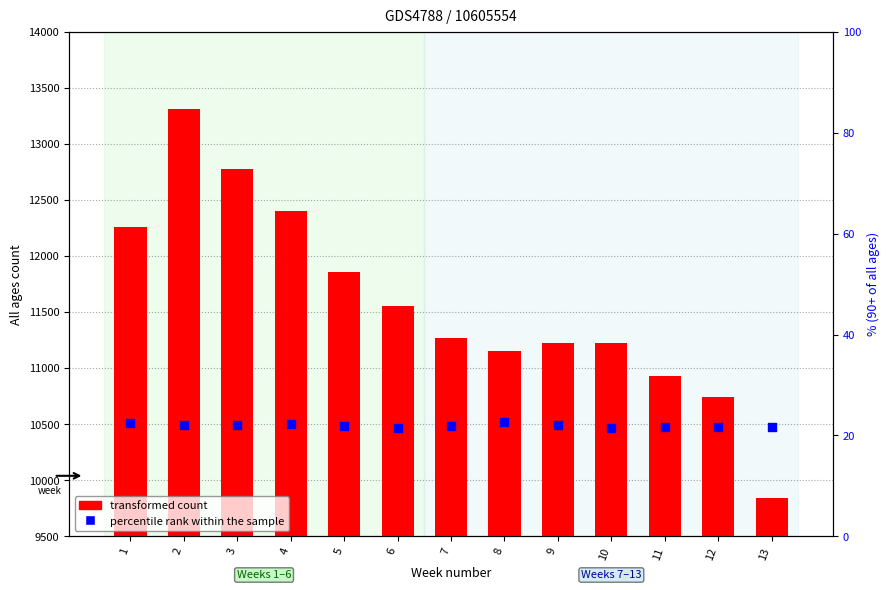

Which series reaches the maximum Y coordinate?

transformed count